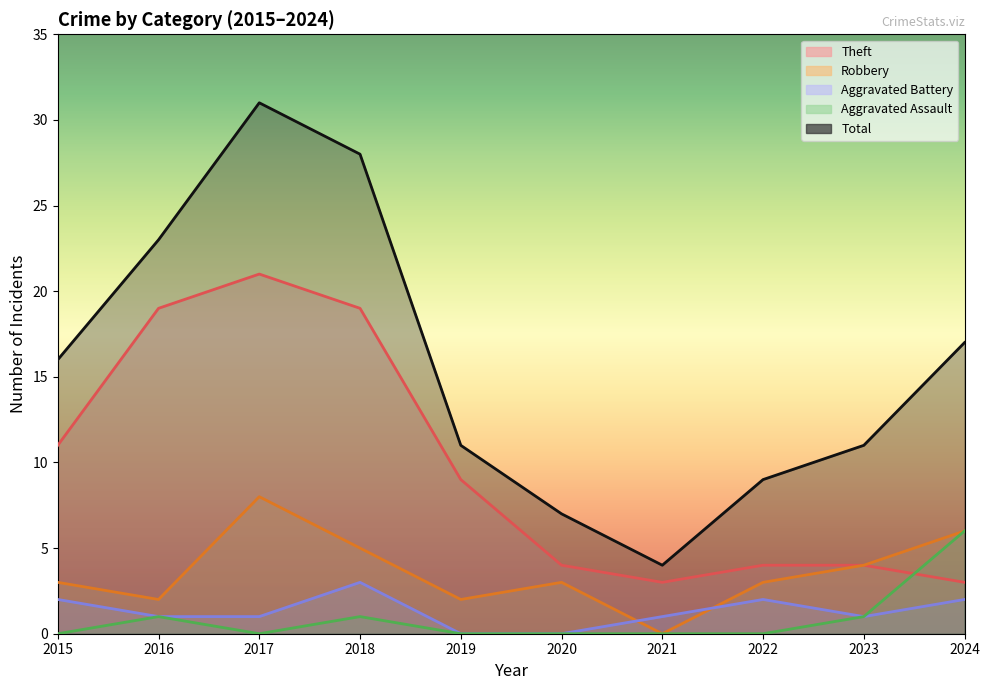

List the series in order of their peak value, highest first.

Total, Theft, Robbery, Aggravated Assault, Aggravated Battery